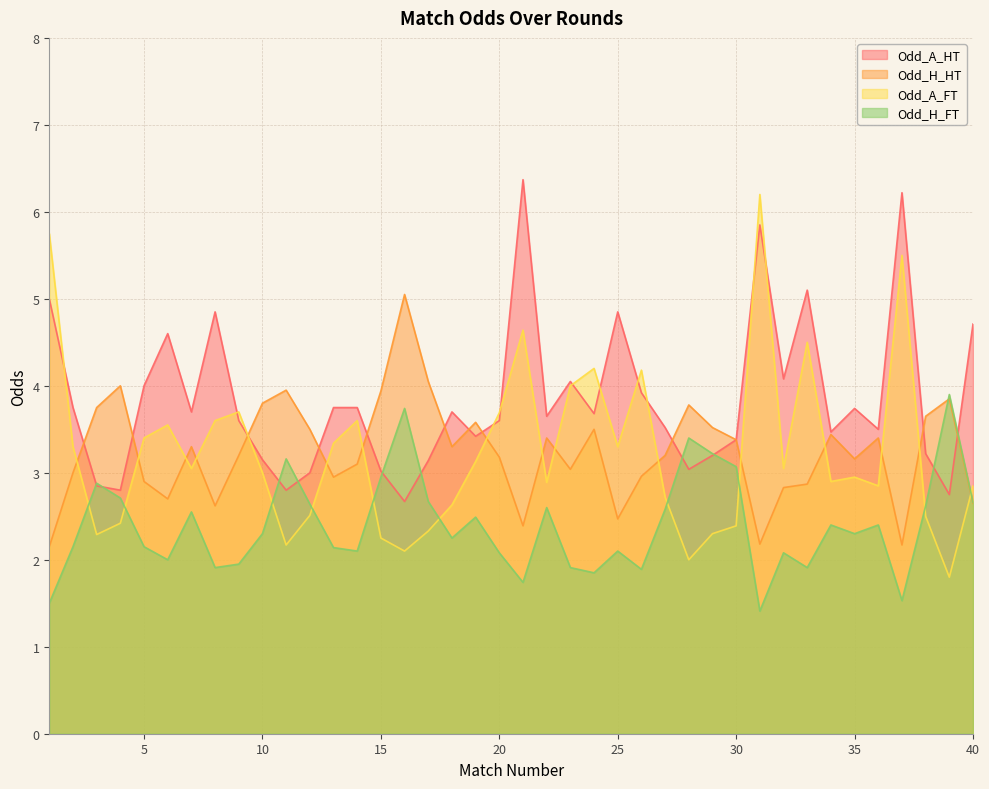

Where is Odd_H_FT nearest to the value 2?

6